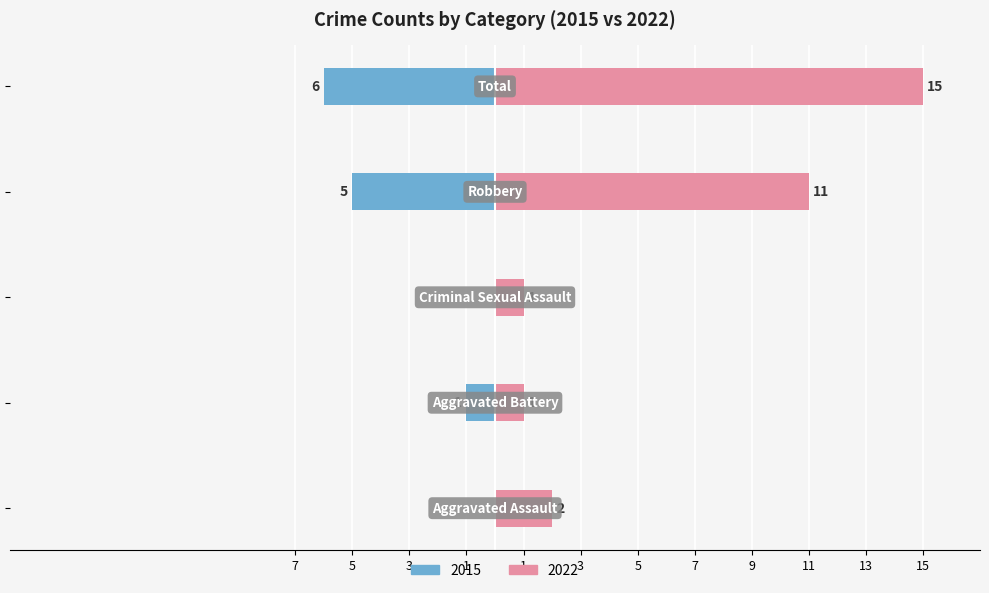

The value of Male at Aggravated Assault is -3. True or false?

False